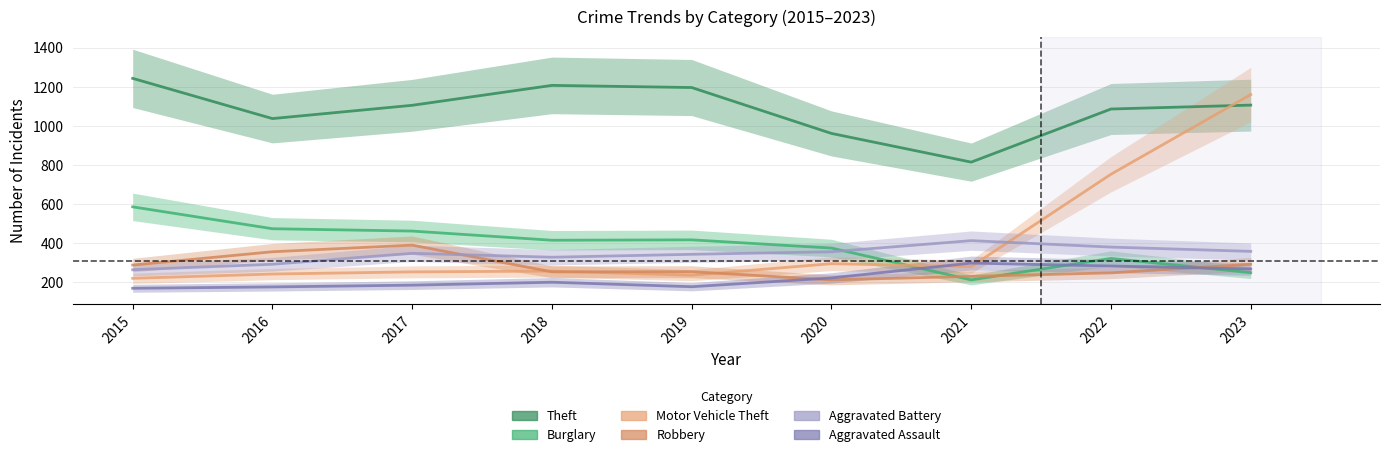

What is the sum of all Aggravated Assault values?

1978